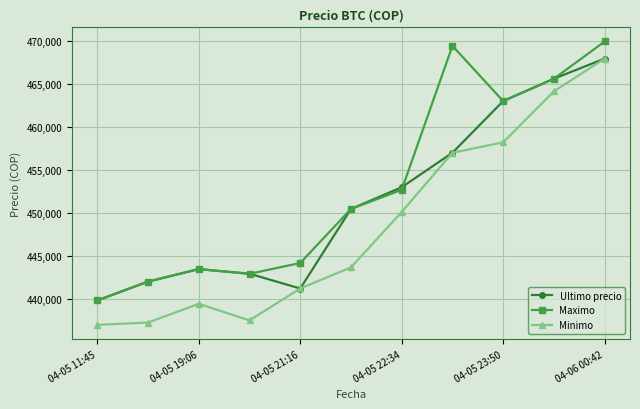

How many interior local peaks does the Minimo series have?

1